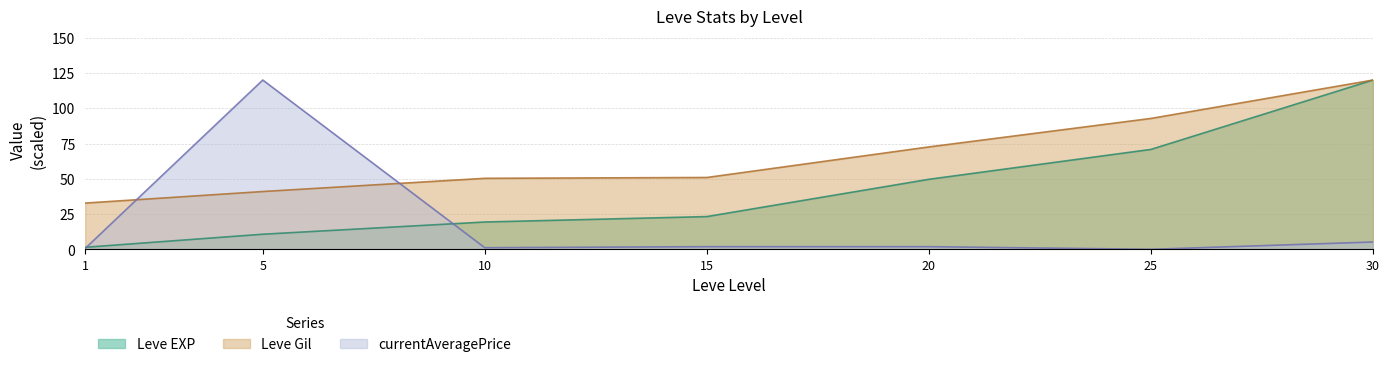

At 20, list the series in order from smallest to largest.

currentAveragePrice, Leve EXP, Leve Gil